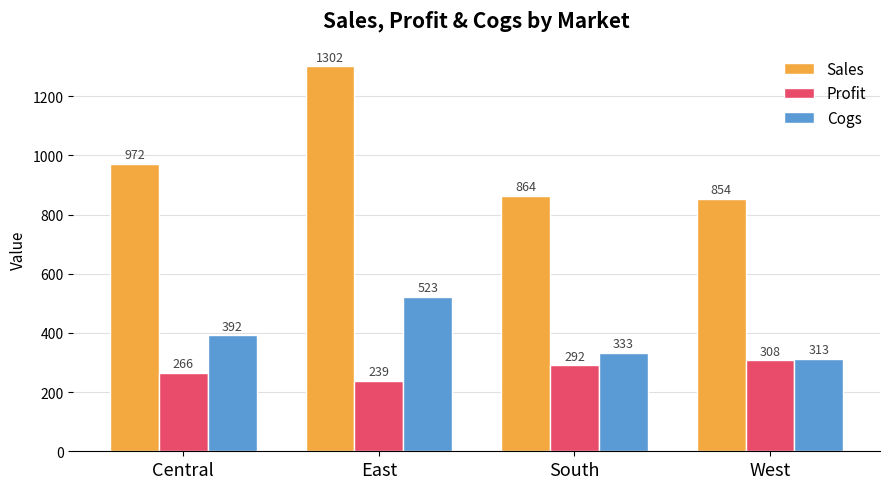

Reading right to left, transcribe all the data shown in this chart.

Sales: 854	864	1302	972
Profit: 308	292	239	266
Cogs: 313	333	523	392